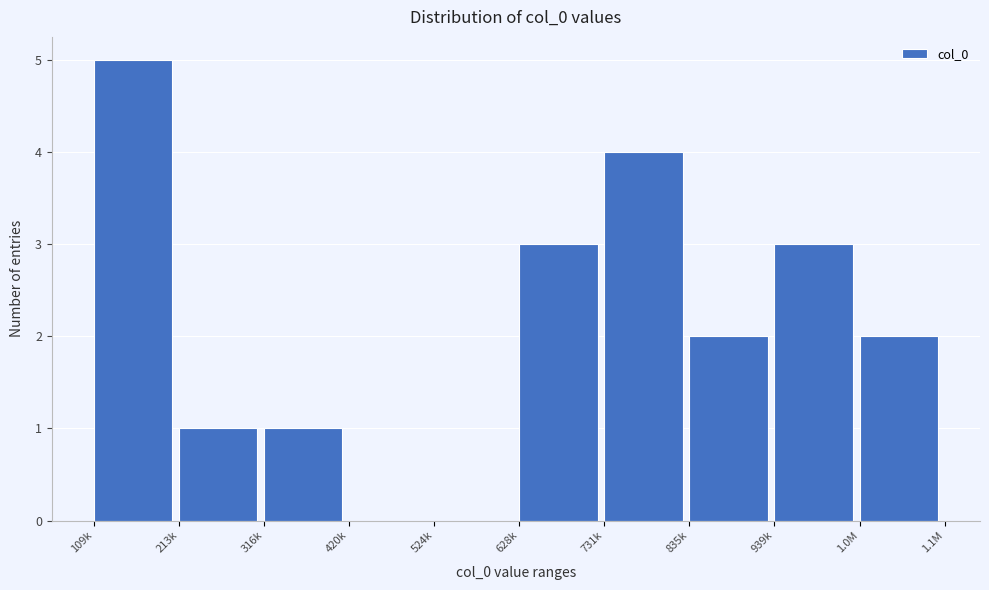

Reading right to left, what are all the values shown in this chart?

1.0M=2	939k=3	835k=2	731k=4	628k=3	524k=0	420k=0	316k=1	213k=1	109k=5